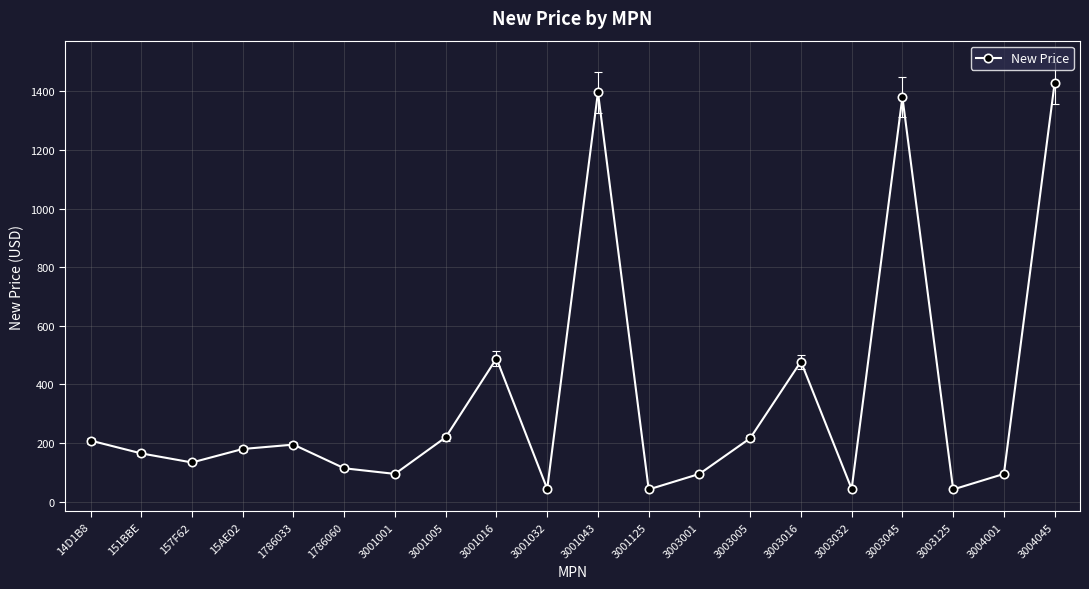

Is it true that the value at 14D1B8 is 48.1?

False